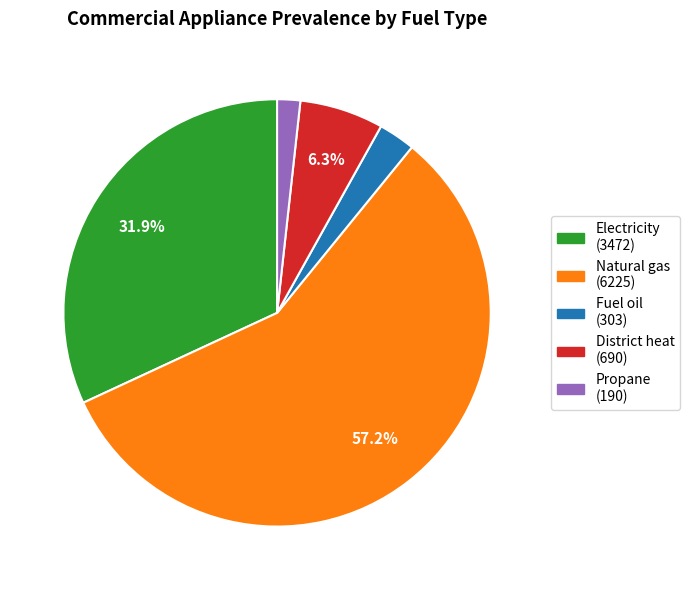

Which slice is the smallest?

Propane